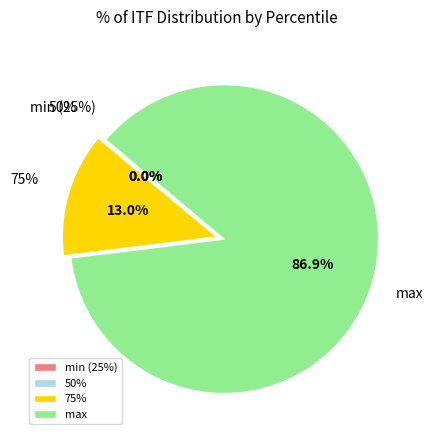

How many slices are in this pie chart?

4